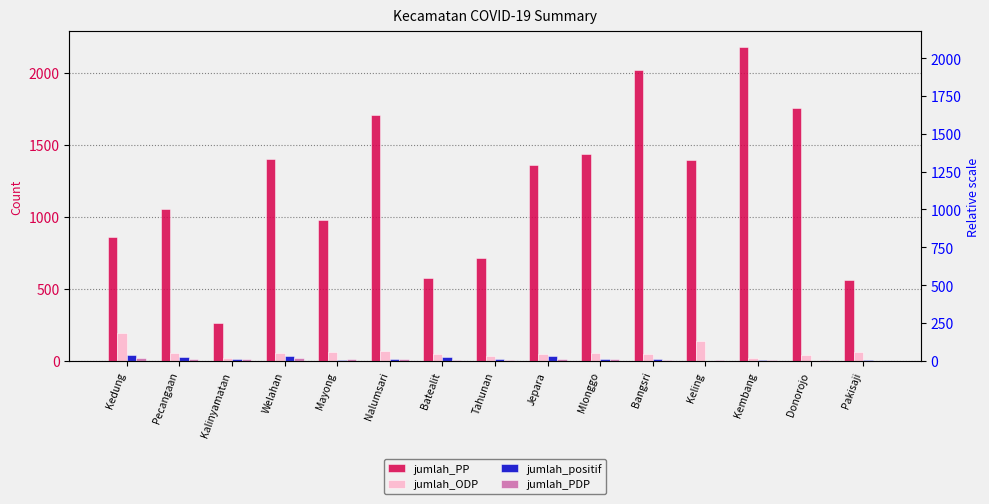

Reading left to right, list all the values displayed in this chart.

jumlah_PP: Kedung=857	Pecangaan=1050	Kalinyamatan=259	Welahan=1401	Mayong=977	Nalumsari=1703	Batealit=574	Tahunan=714	Jepara=1356	Mlonggo=1436	Bangsri=2015	Keling=1393	Kembang=2178	Donorojo=1752	Pakisaji=564
jumlah_ODP: Kedung=192	Pecangaan=52	Kalinyamatan=20	Welahan=57	Mayong=64	Nalumsari=65	Batealit=45	Tahunan=36	Jepara=44	Mlonggo=53	Bangsri=47	Keling=138	Kembang=18	Donorojo=42	Pakisaji=59
jumlah_positif: Kedung=41	Pecangaan=27	Kalinyamatan=10	Welahan=30	Mayong=9	Nalumsari=10	Batealit=26	Tahunan=14	Jepara=35	Mlonggo=11	Bangsri=15	Keling=1	Kembang=5	Donorojo=0	Pakisaji=7
jumlah_PDP: Kedung=21	Pecangaan=11	Kalinyamatan=10	Welahan=16	Mayong=14	Nalumsari=11	Batealit=7	Tahunan=8	Jepara=15	Mlonggo=15	Bangsri=9	Keling=9	Kembang=6	Donorojo=5	Pakisaji=0